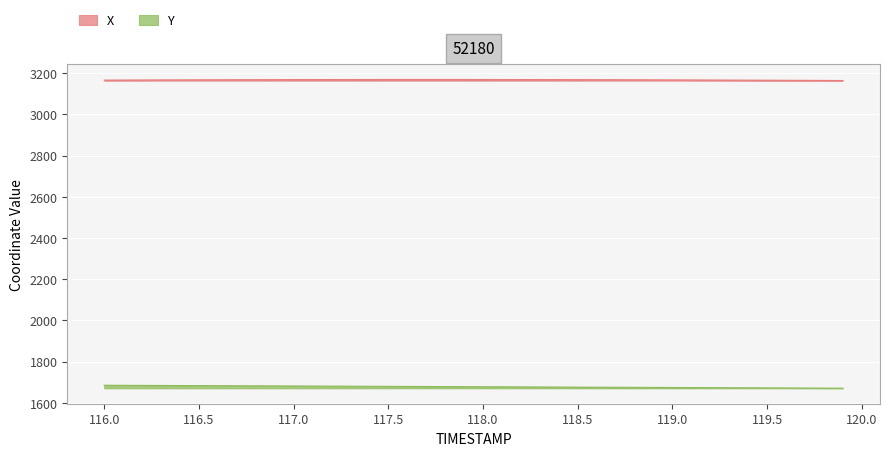

True or false: Y and X intersect in this chart.

False